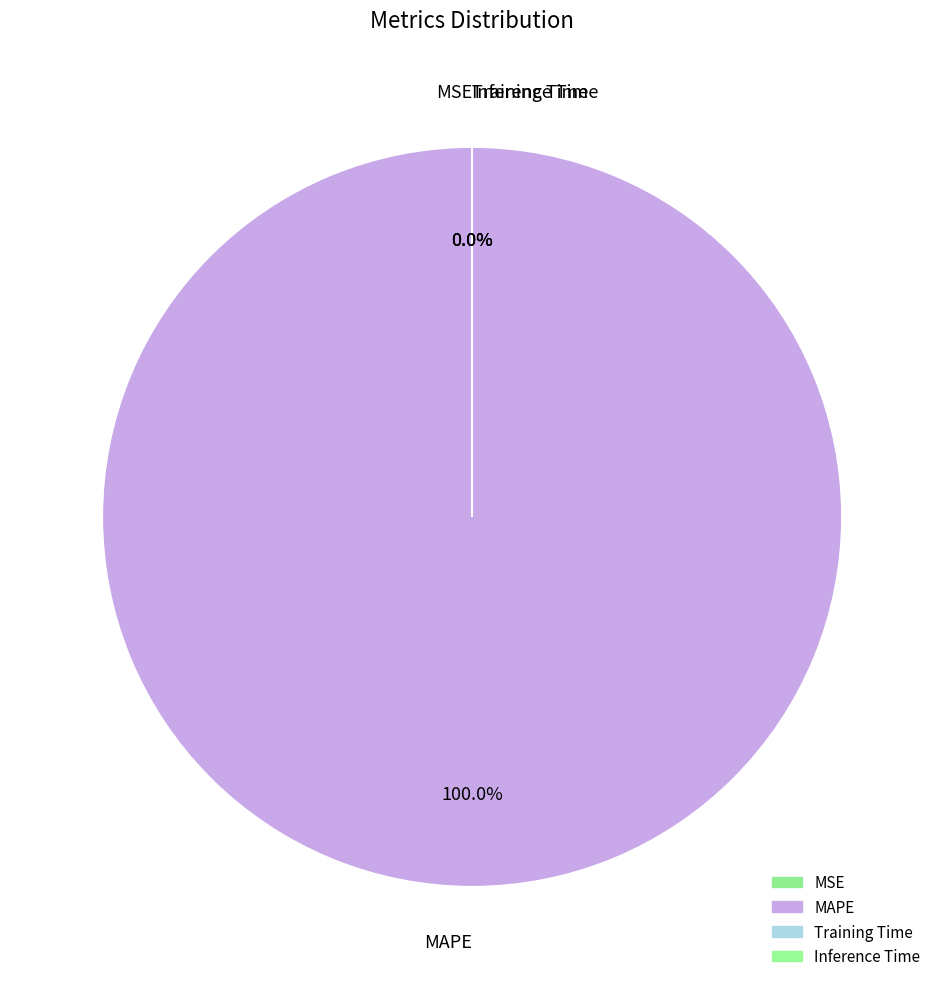

Does MAPE represent more than half of the total?

Yes